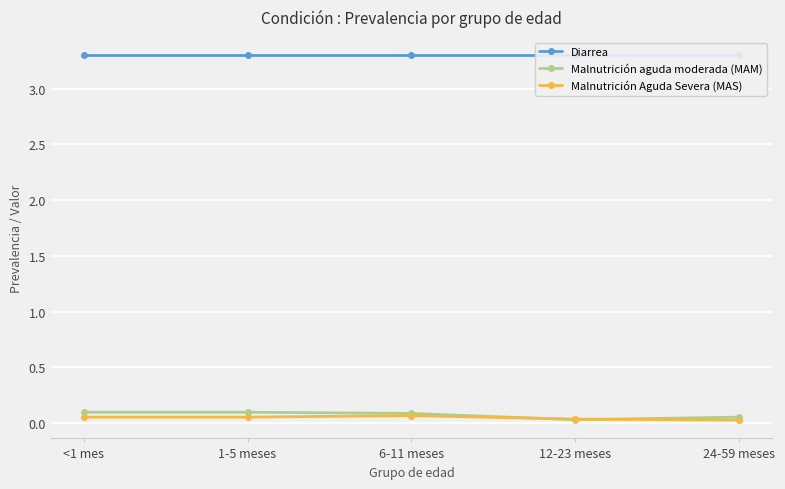

At which label does Malnutrición Aguda Severa (MAS) reach its minimum?

24-59 meses